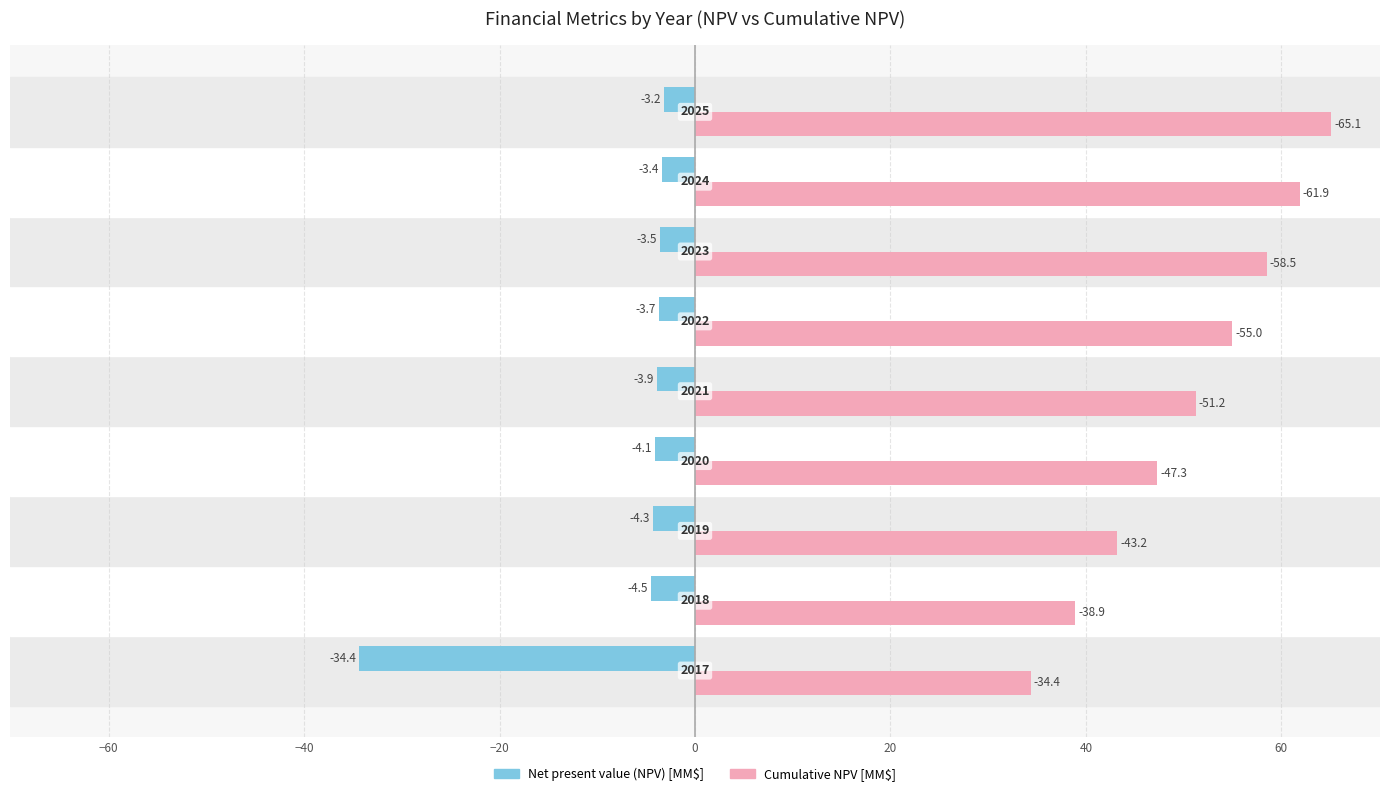

List the series in order of their overall mean, lowest first.

Net present value (NPV) [MM$], Cumulative NPV [MM$]